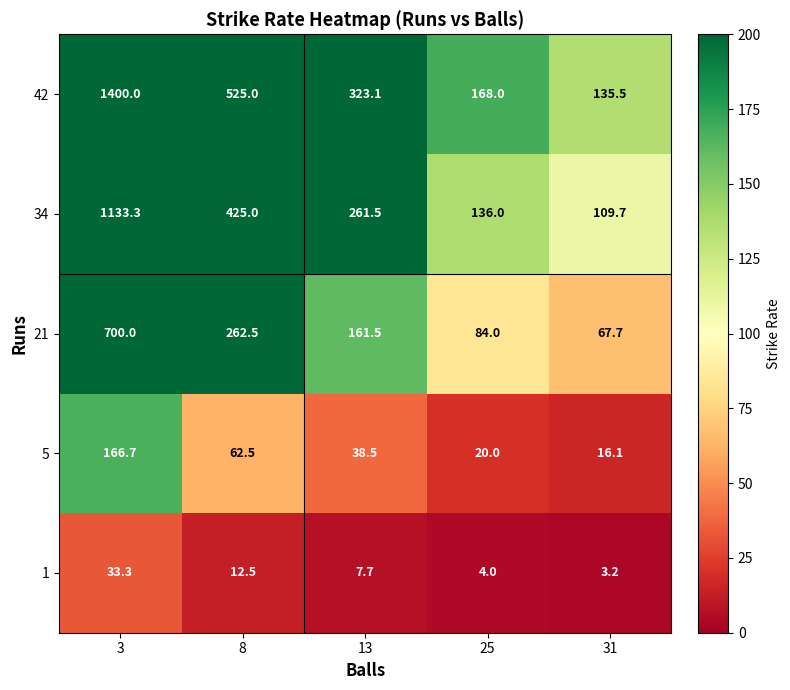

At how many categories does at least one series exceed 608?

1